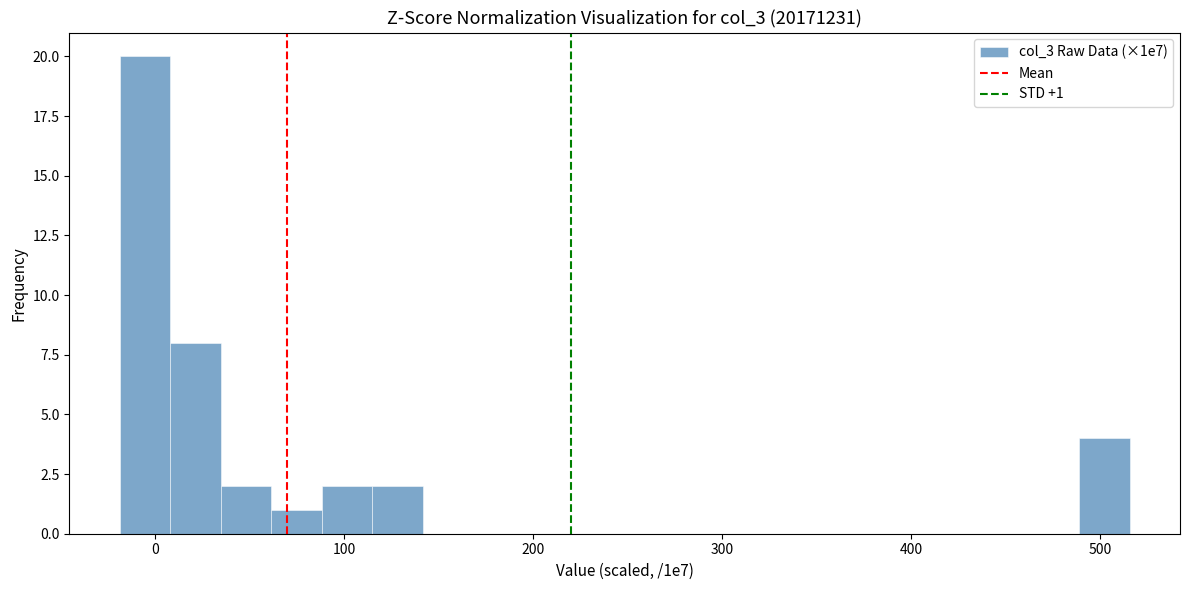

Read against the x-axis, roughly where is the centre of the tallest bar?

-10